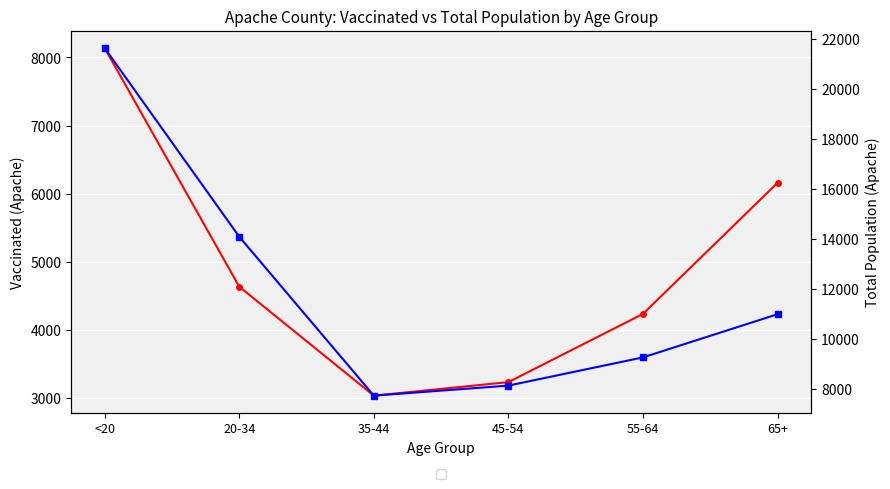

What is the value of the total_pop_Apache point at the 4th from the left?

8128